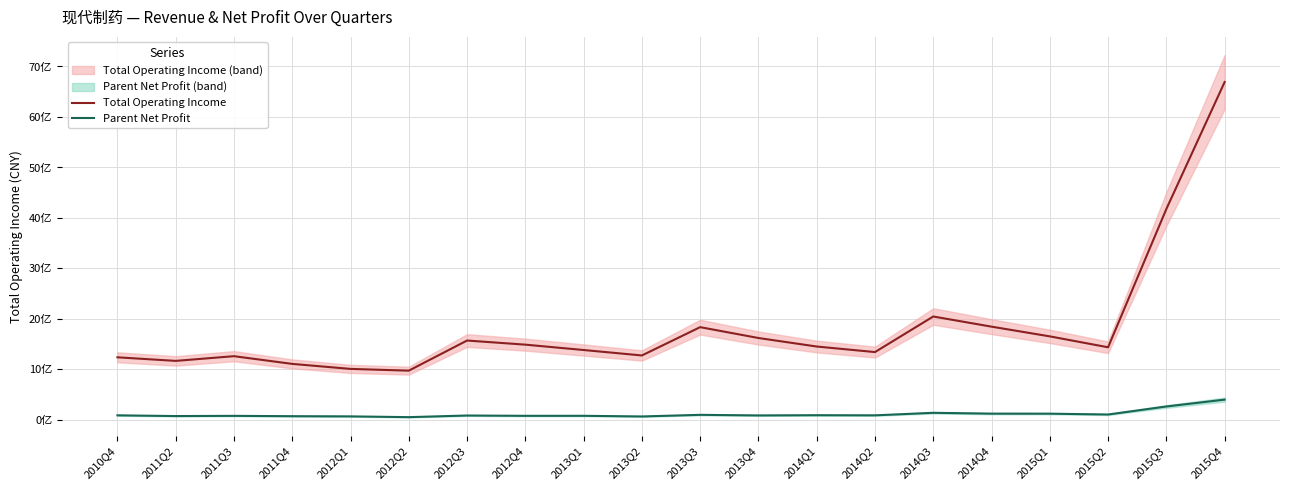

What is the difference between the highest and lowest values at 2013Q3?

17.4